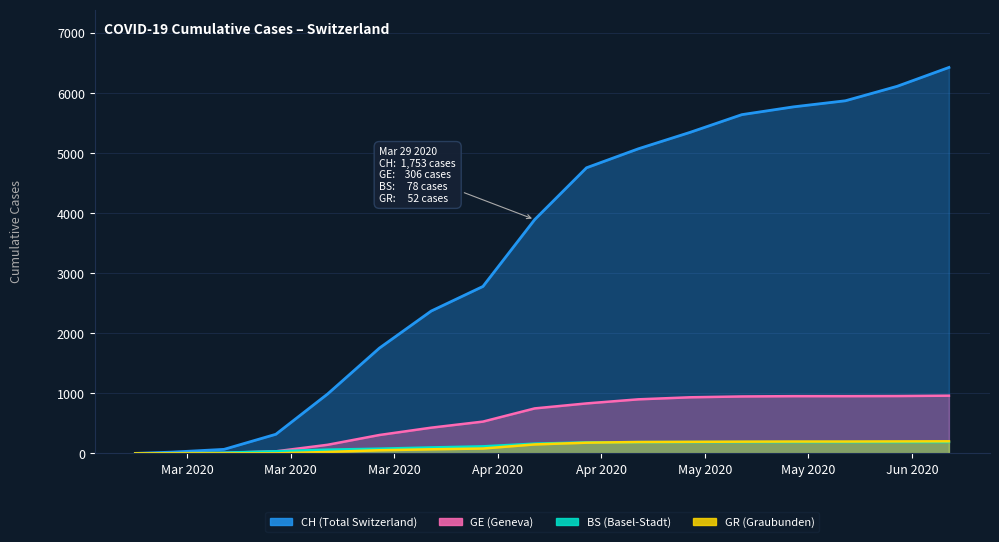

Which series has the largest total across all categories?

CH